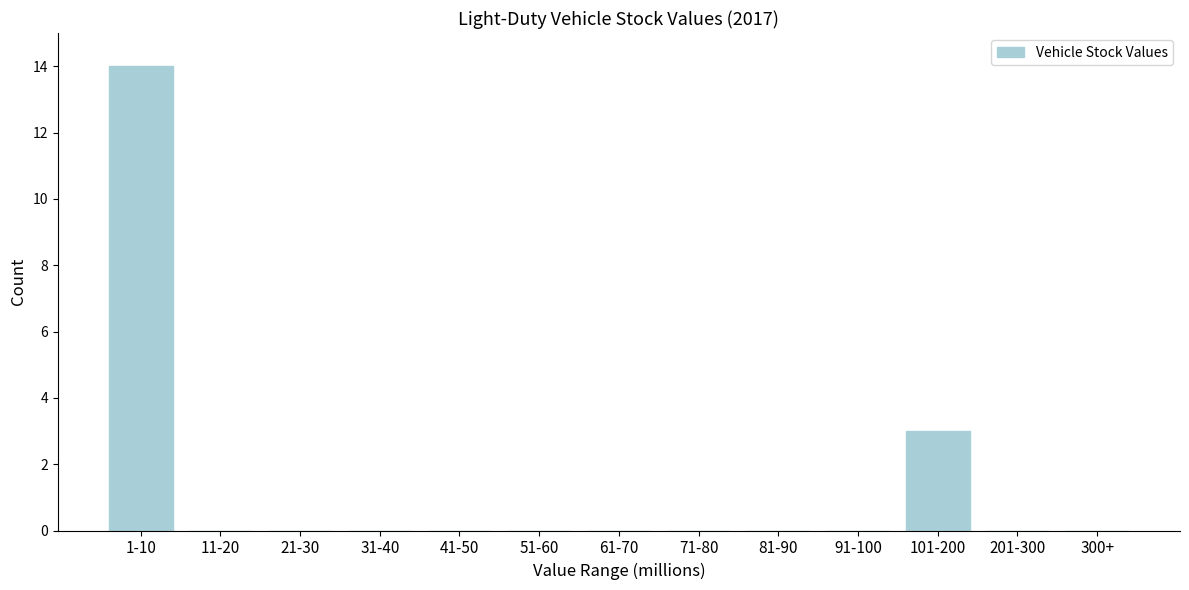

Reading left to right, list all the values displayed in this chart.

1-10=14	11-20=0	21-30=0	31-40=0	41-50=0	51-60=0	61-70=0	71-80=0	81-90=0	91-100=0	101-200=3	201-300=0	300+=0